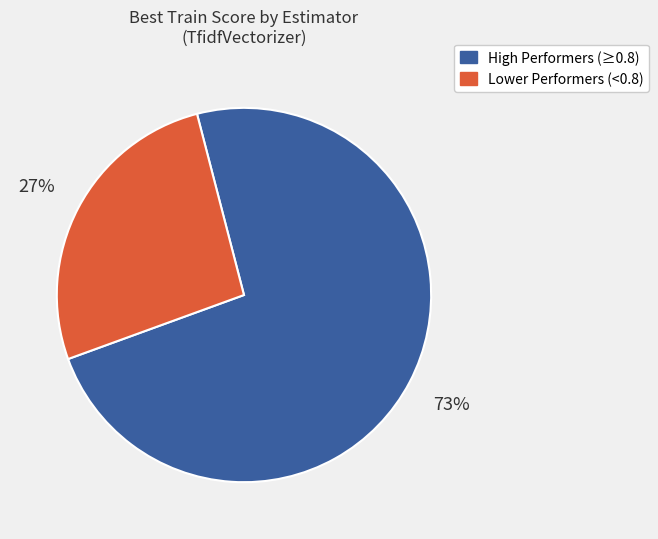

To the nearest percent, what is the average slice percentage?

50%